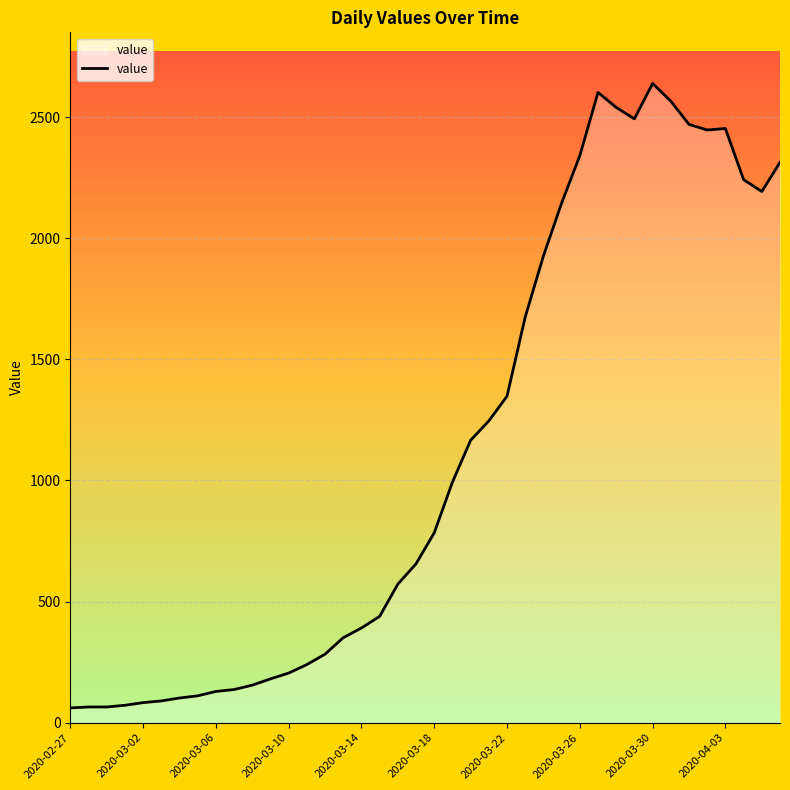

What is the greatest value displayed?

2639